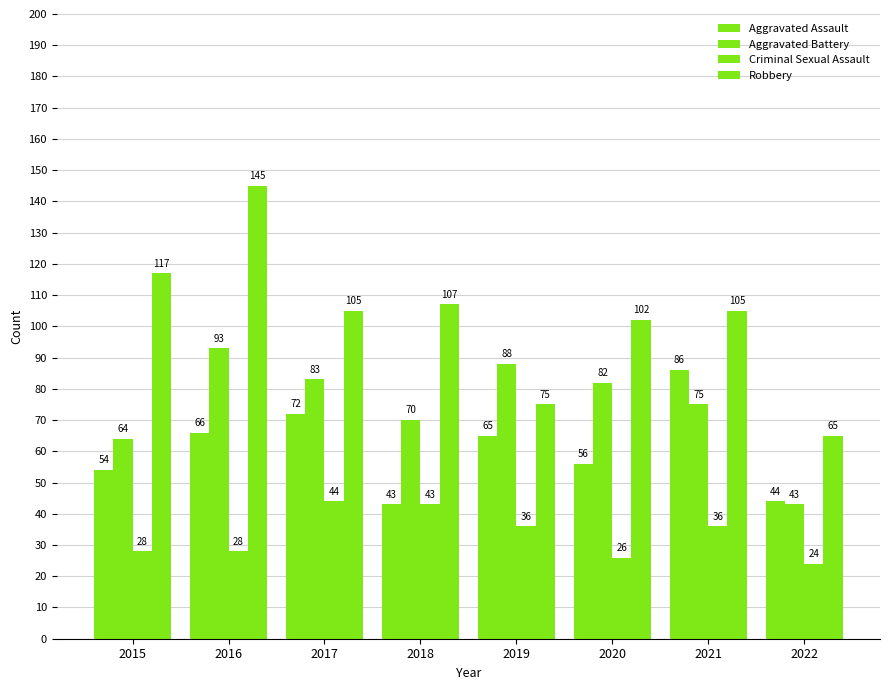

Which series changed the most between 2018 and 2020?

Criminal Sexual Assault